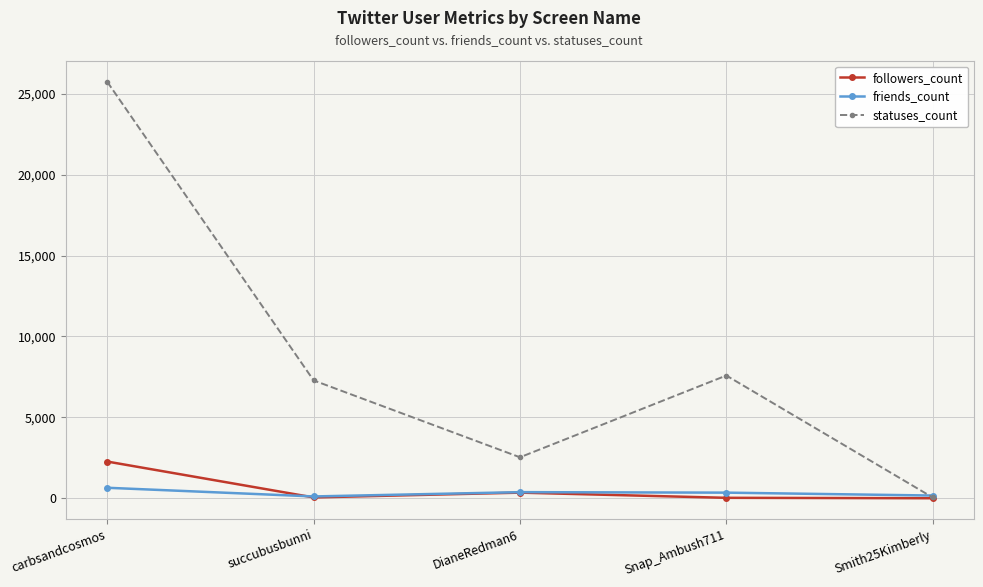

What is the difference between the maximum and second lowest values in the statuses_count series?

23193